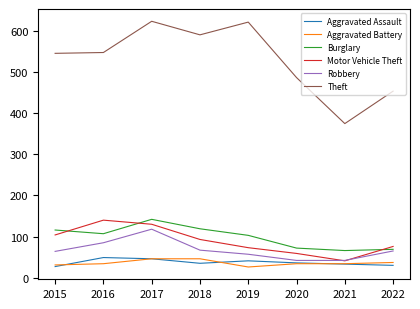

Which category has the lowest value in the Motor Vehicle Theft series?

2021